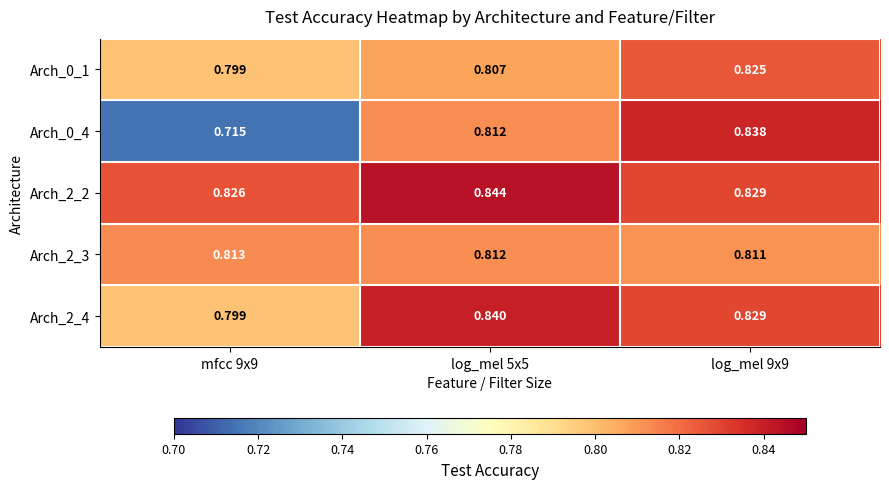

Is the value of Arch_2_4 at log_mel 9x9 greater than the value of Arch_0_1 at mfcc 9x9?

Yes